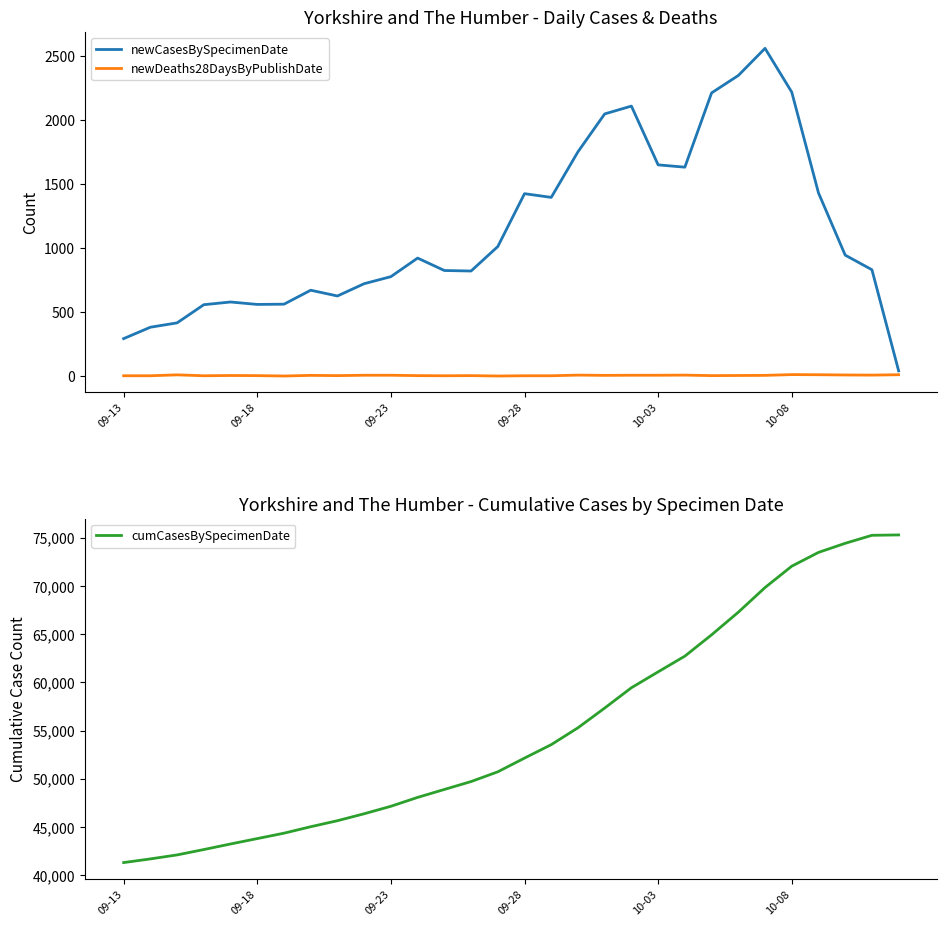

What is the highest value of the newDeaths28DaysByPublishDate series?

11